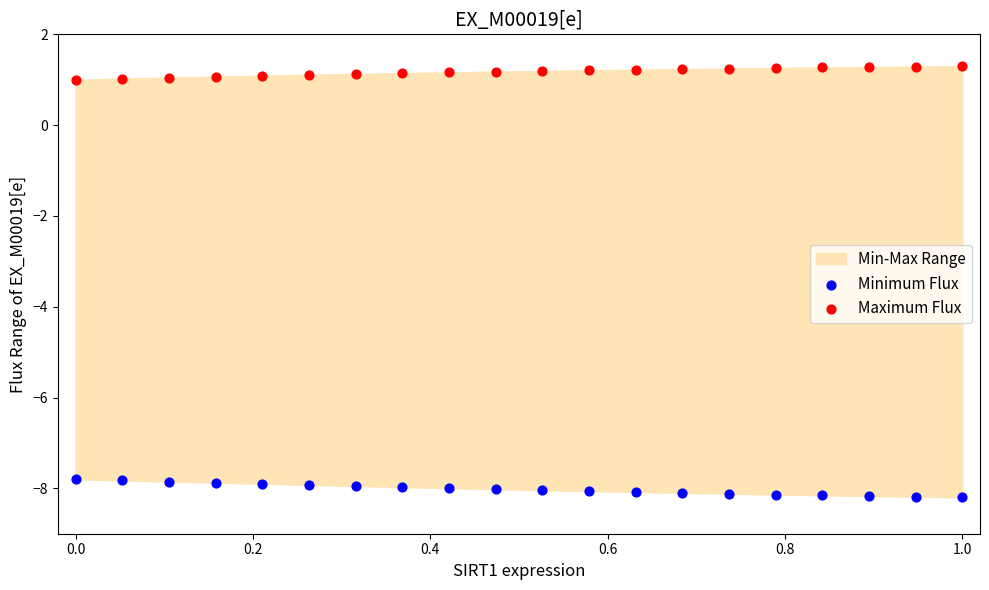

Across all data points, what is the range of Y values (max minus min)?

9.5